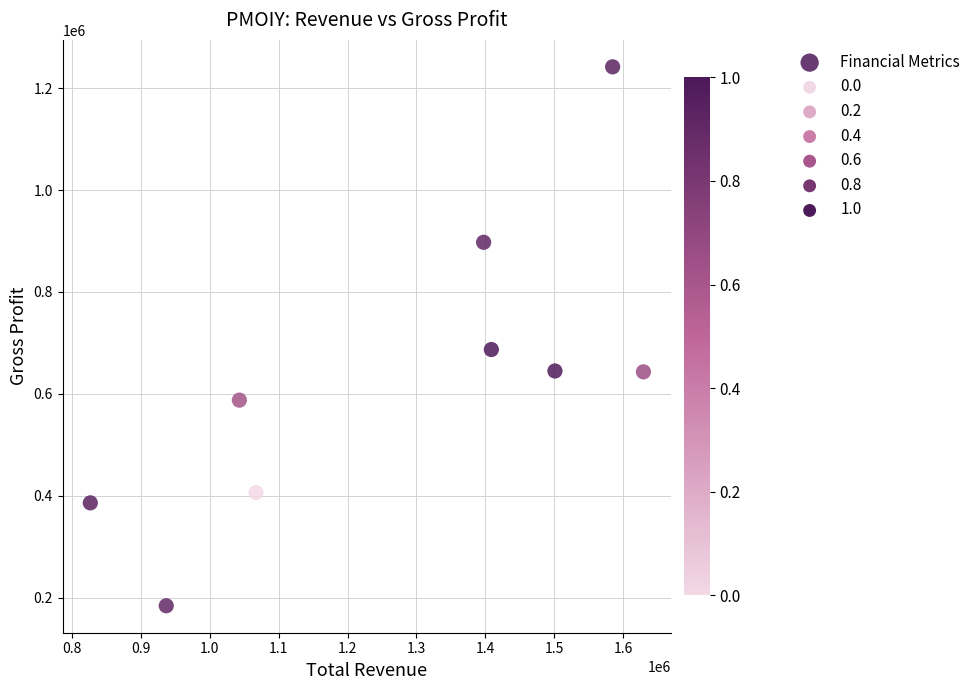

What is the range of X values (max minus min)?

802600